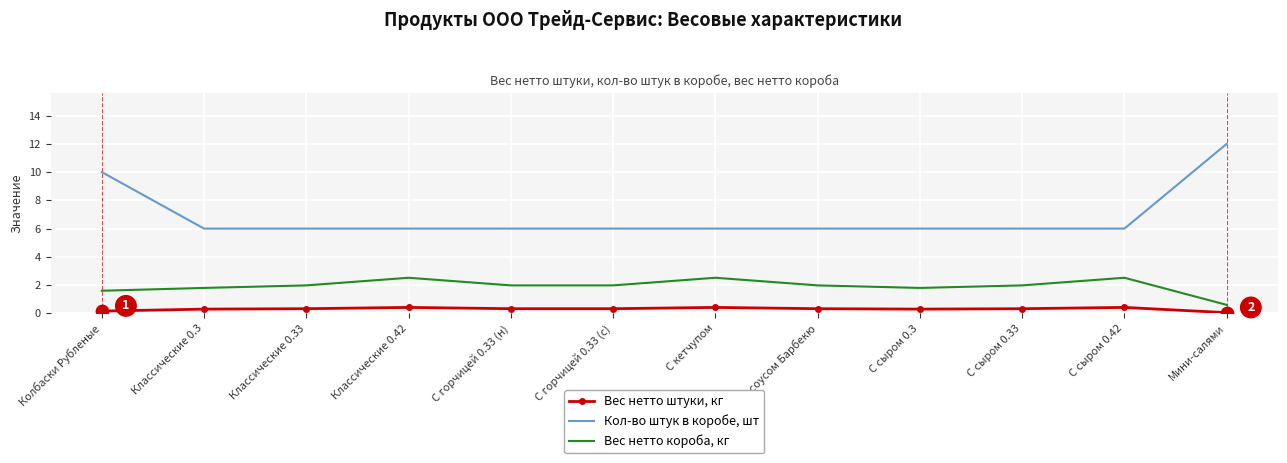

At how many categories does at least one series exceed 8?

2